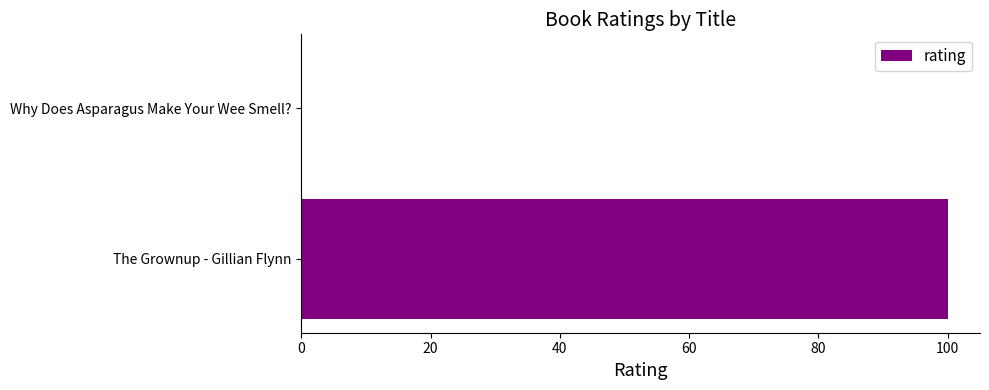

Reading top to bottom, transcribe all the data shown in this chart.

Why Does Asparagus Make Your Wee Smell?=0	The Grownup - Gillian Flynn=100